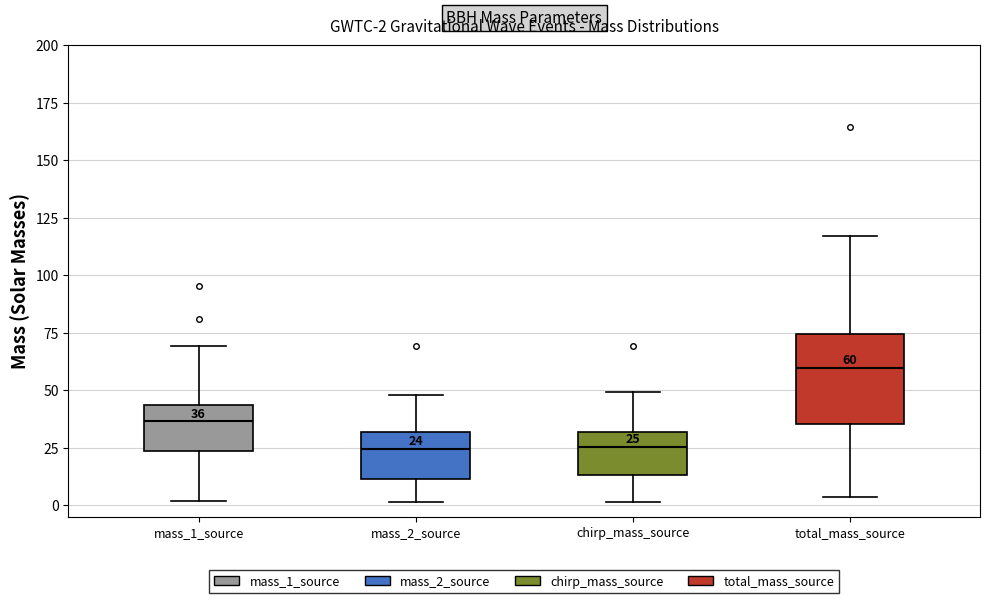

Which box is the tallest, from its lower edge to its upper edge?

total_mass_source